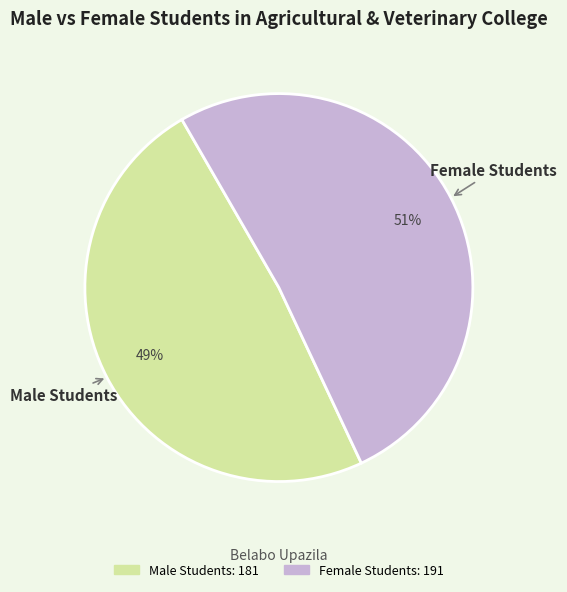

What is the majority slice?

Female Students